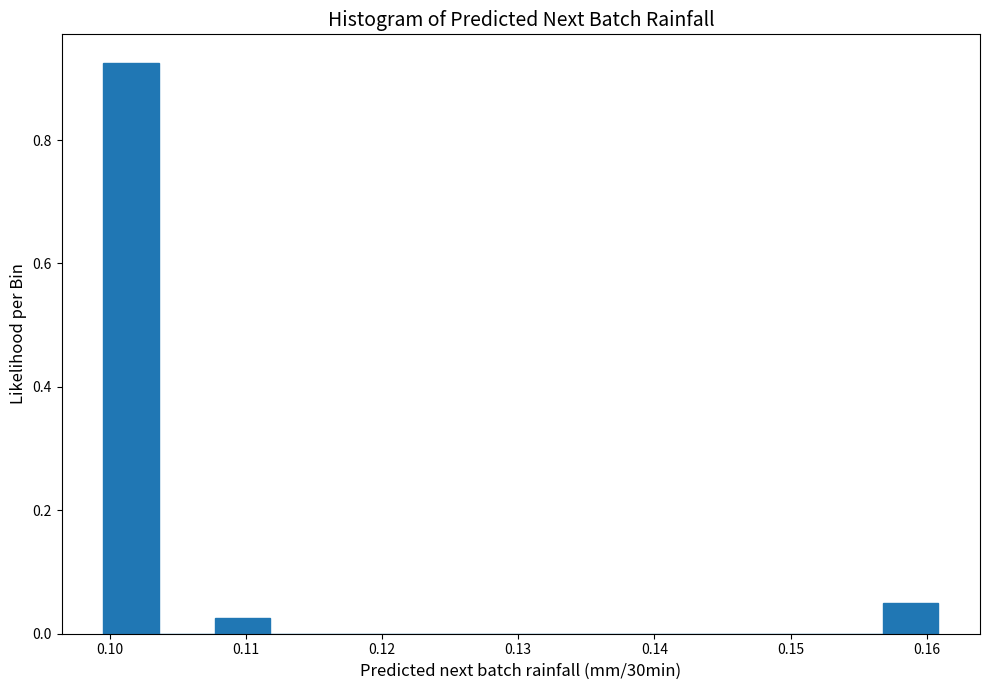

Reading left to right, list every bar in this chart as the range it spans on the x-axis followed by its height. Neither the bar edges nor the heights are printed on the chart, so give them approximately, as read against the axes.

0.100 to 0.104: 0.92
0.104 to 0.108: 0
0.108 to 0.112: 0.02
0.112 to 0.116: 0
0.116 to 0.120: 0
0.120 to 0.124: 0
0.124 to 0.128: 0
0.128 to 0.132: 0
0.132 to 0.136: 0
0.136 to 0.140: 0
0.140 to 0.144: 0
0.144 to 0.149: 0
0.149 to 0.153: 0
0.153 to 0.157: 0
0.157 to 0.161: 0.06